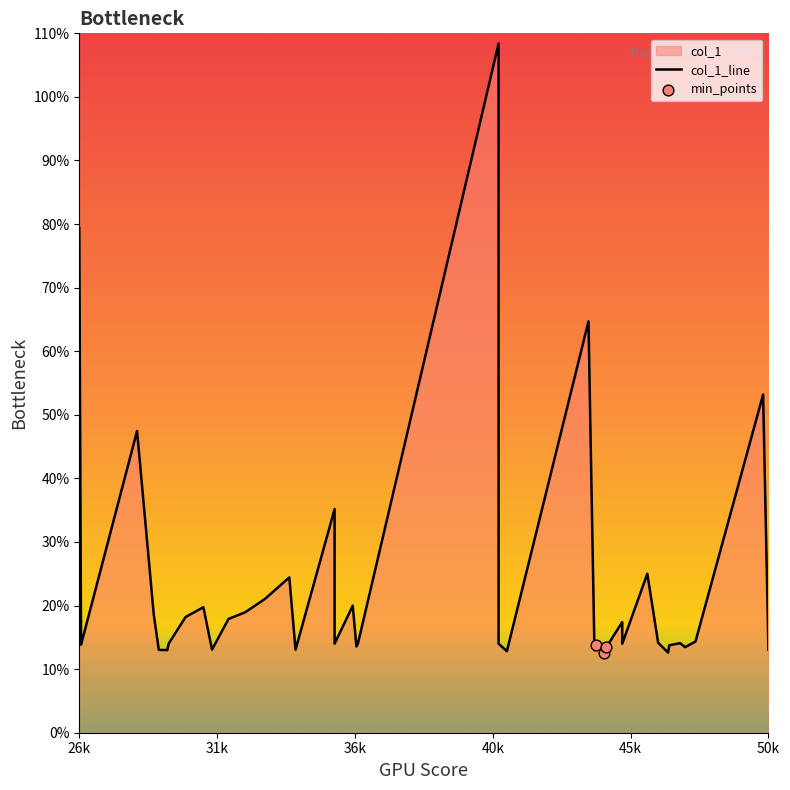

Approximately how many times larger is the value at 29268.2 compared to 35315.6?

0.4